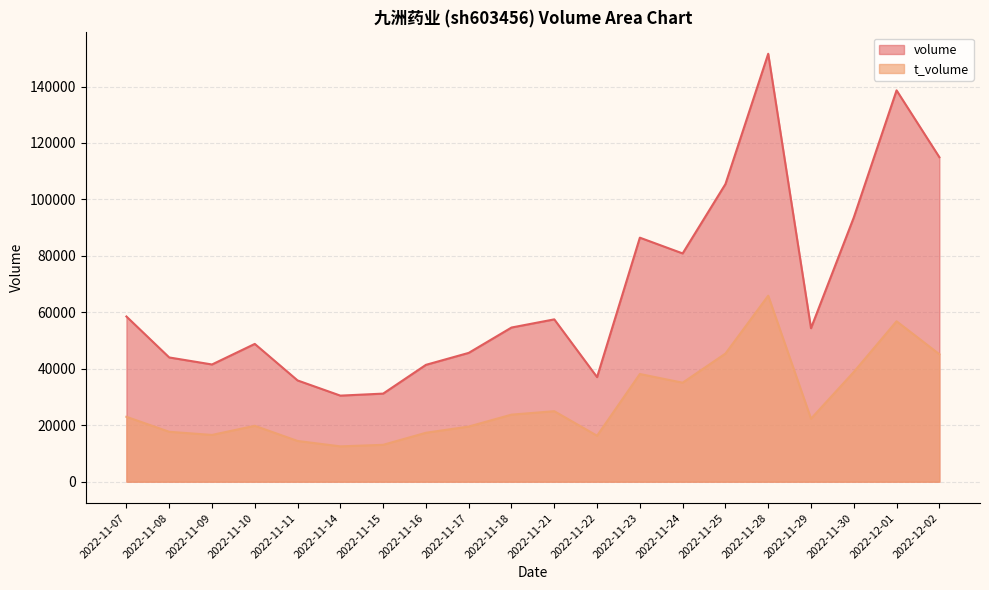

What is the difference between the second highest and minimum values in the t_volume series?

44319